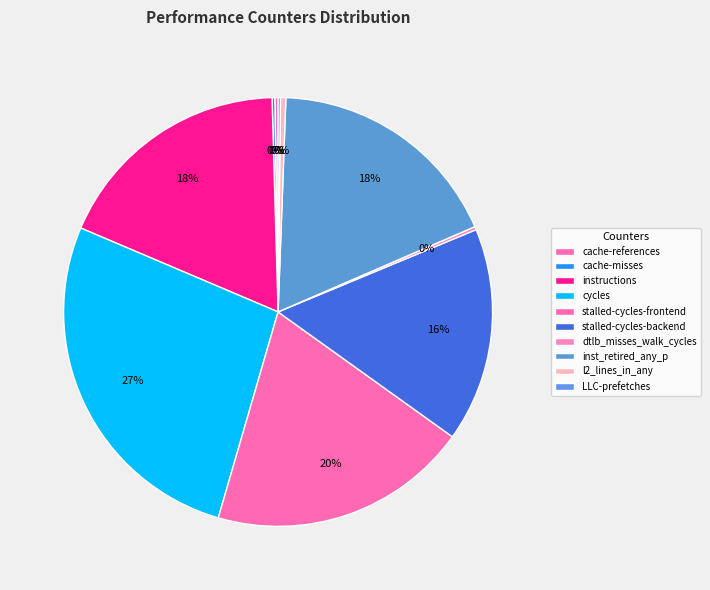

What is the smallest slice in the pie chart?

LLC-prefetches